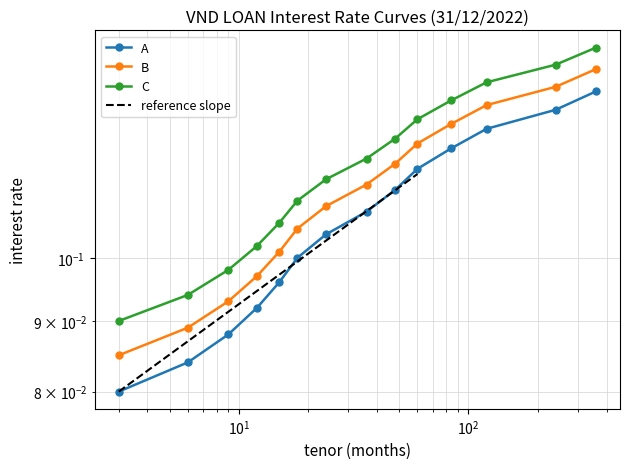

True or false: A has a value of 0.1 at 12.0.

False